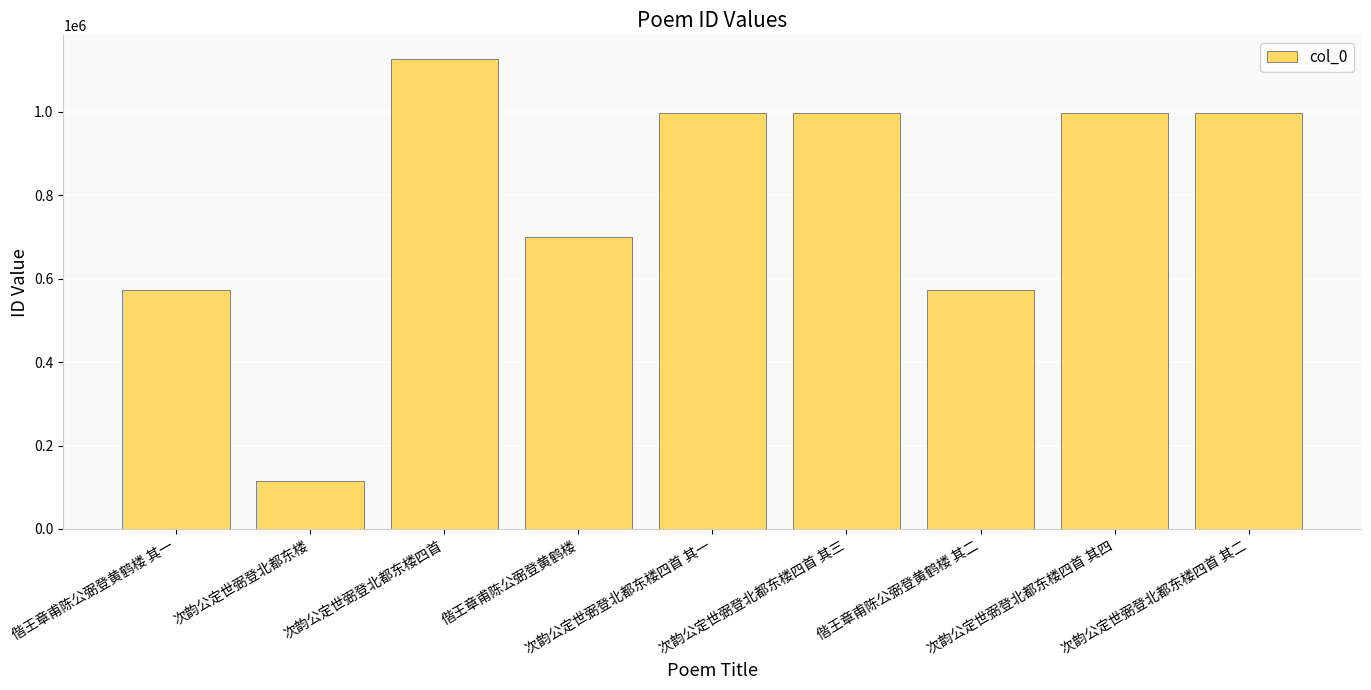

What is the change in value from 偕王章甫陈公弼登黄鹤楼 其一 to 偕王章甫陈公弼登黄鹤楼 其二?

+1